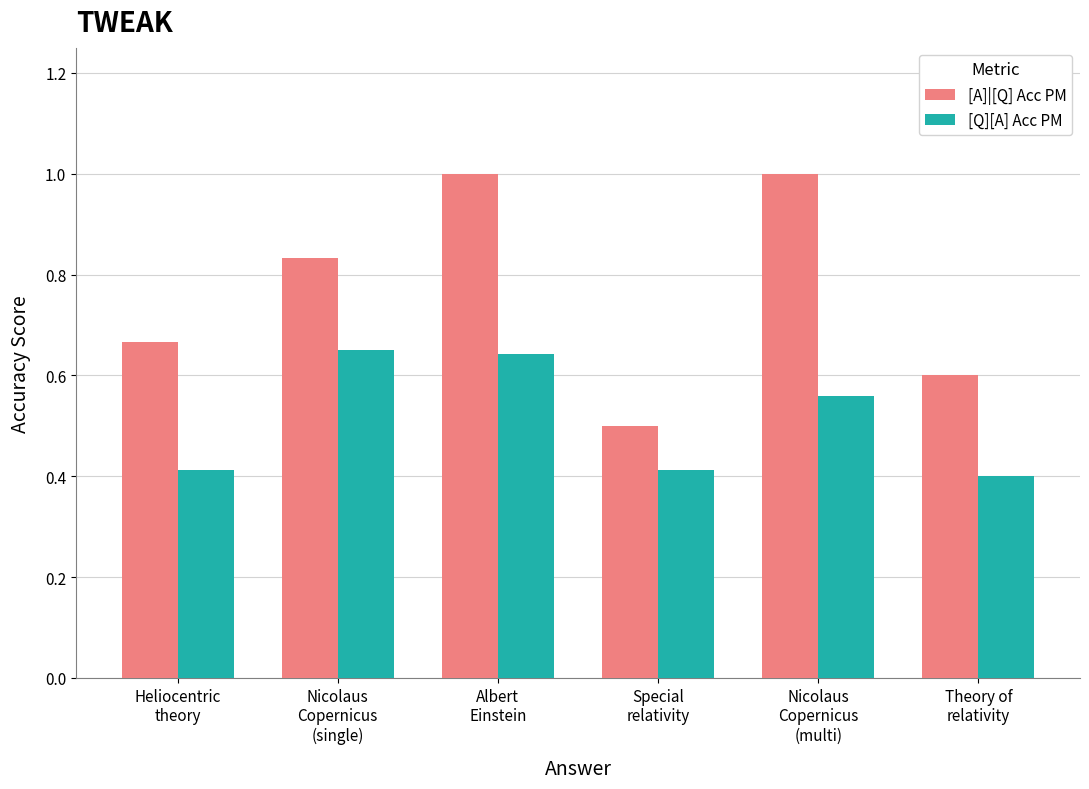

What is the approximate value of [Q][A] Acc PM at Theory of
relativity?

0.4